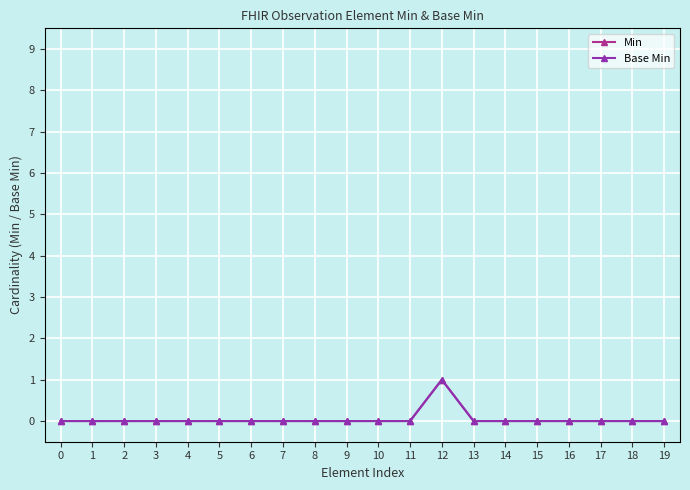

Is this an area chart (filled region under the line)?

No